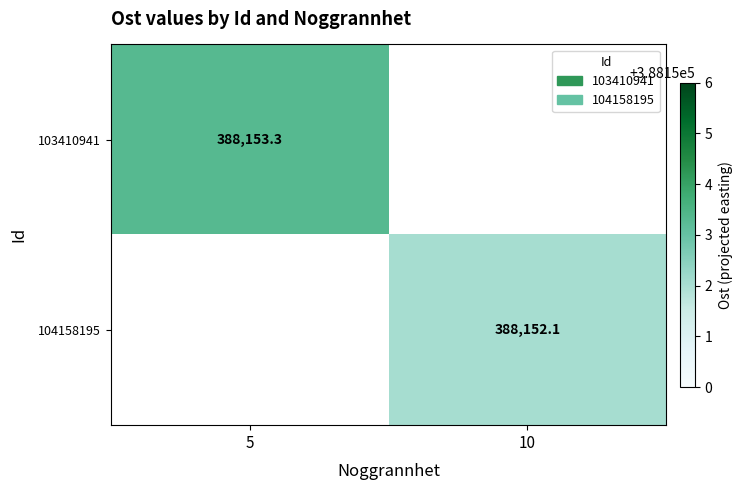

Is the value of 104158195 at 10 greater than the value of 103410941 at 5?

No